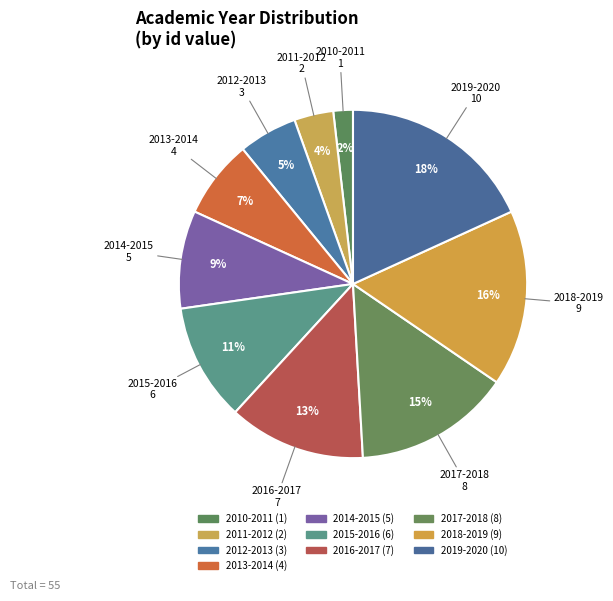

Between 2012-2013 and 2019-2020, which is larger?

2019-2020